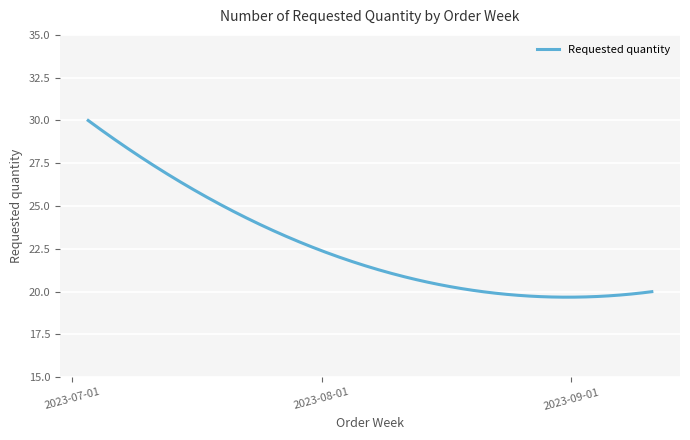

What is the maximum value shown in the chart?

30.0